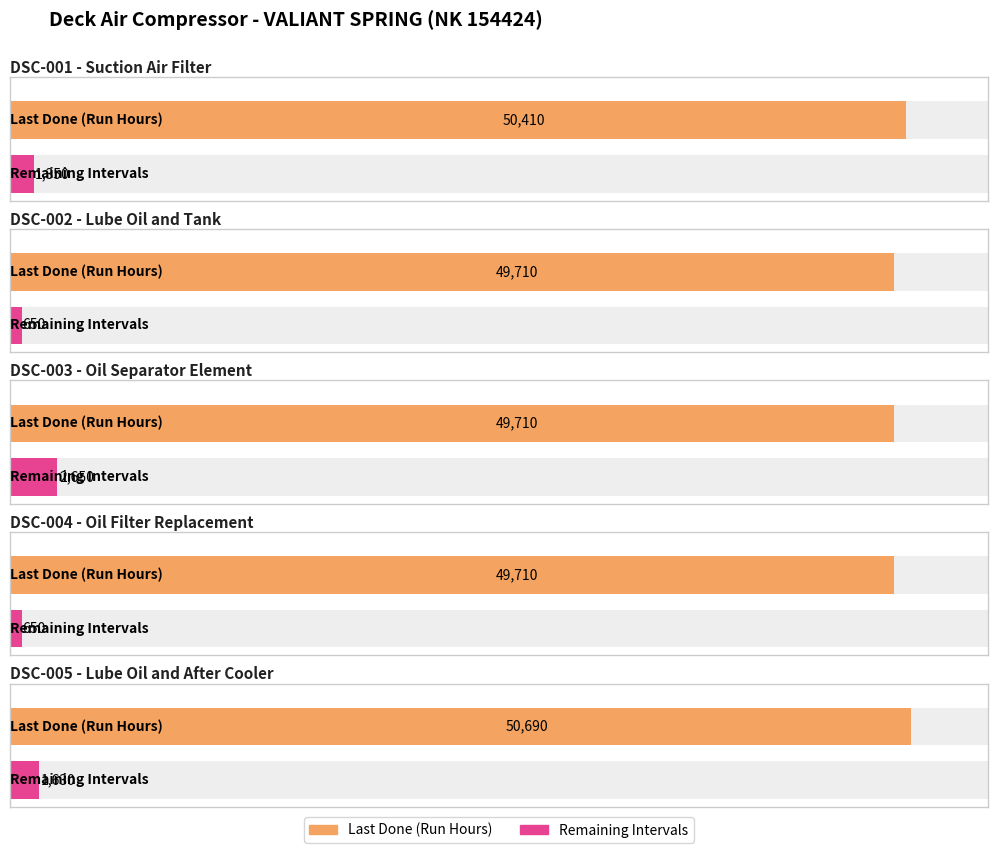

The Remaining Intervals series shows 1350 at DSC-001. True or false?

True